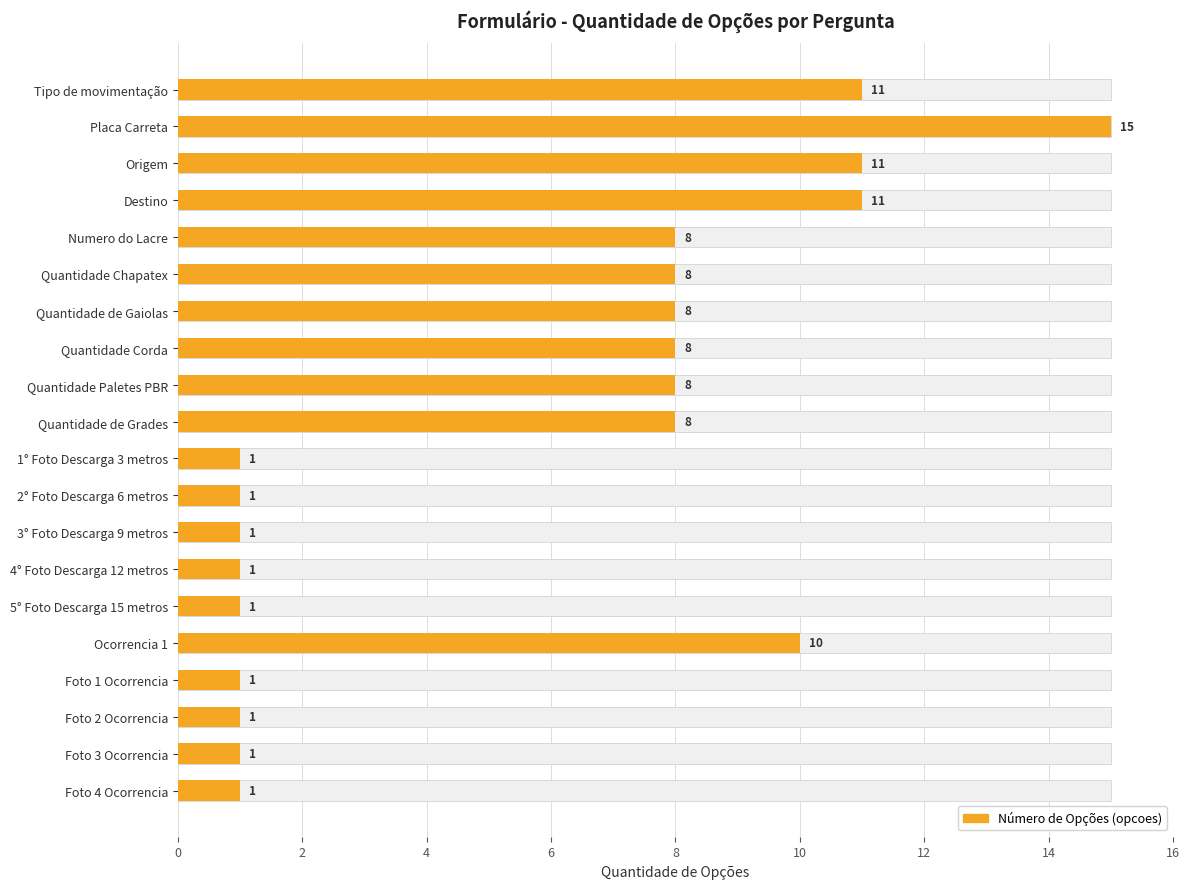

What is the smallest value displayed?

1